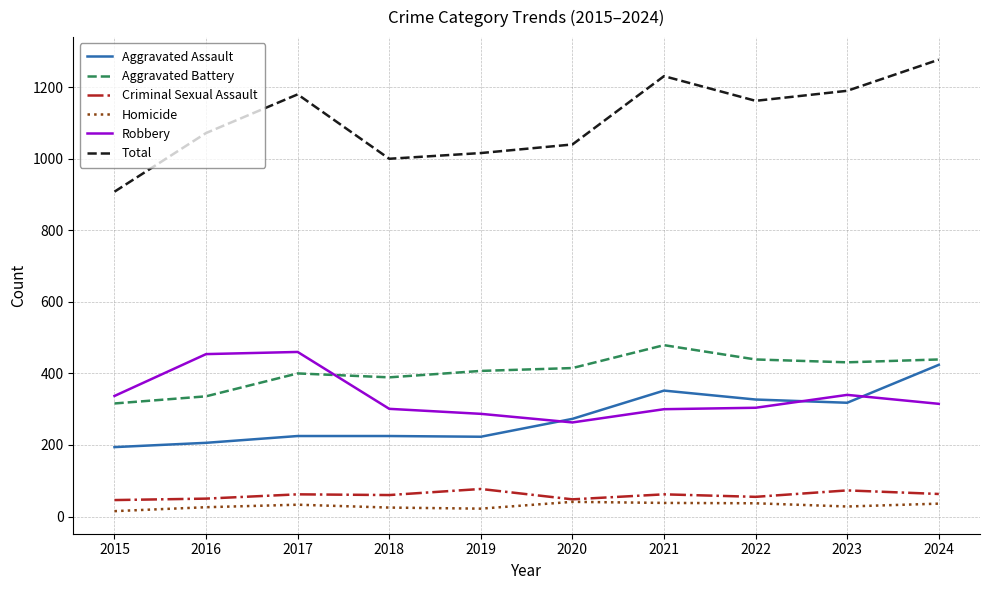

True or false: Criminal Sexual Assault and Robbery intersect in this chart.

False